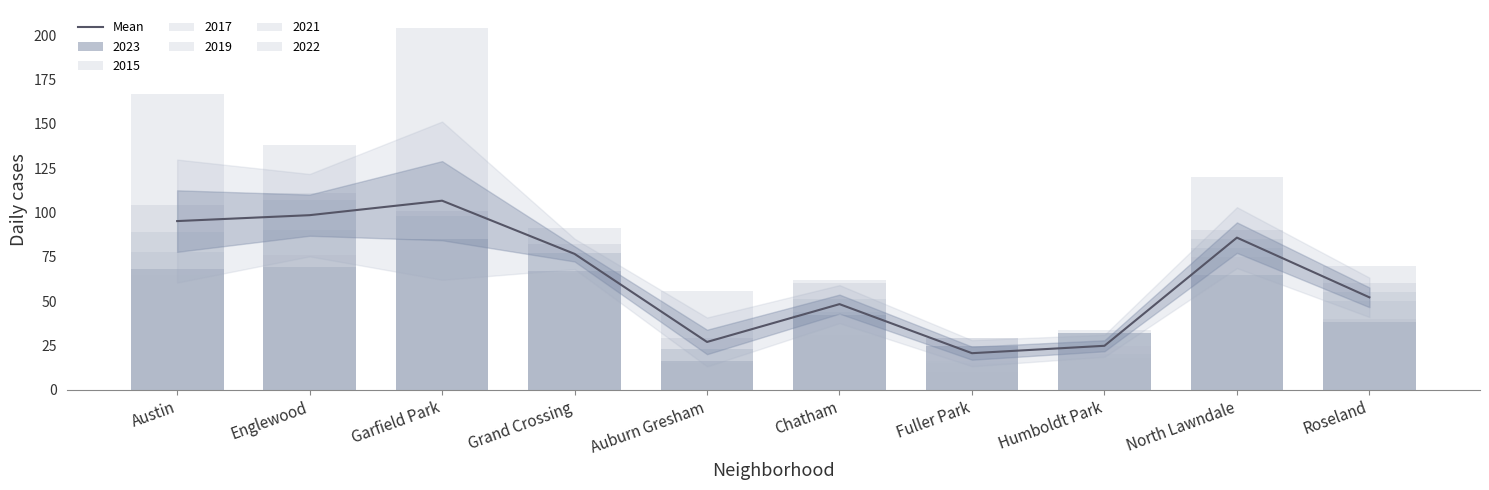

Does the chart contain stacked bars?

No